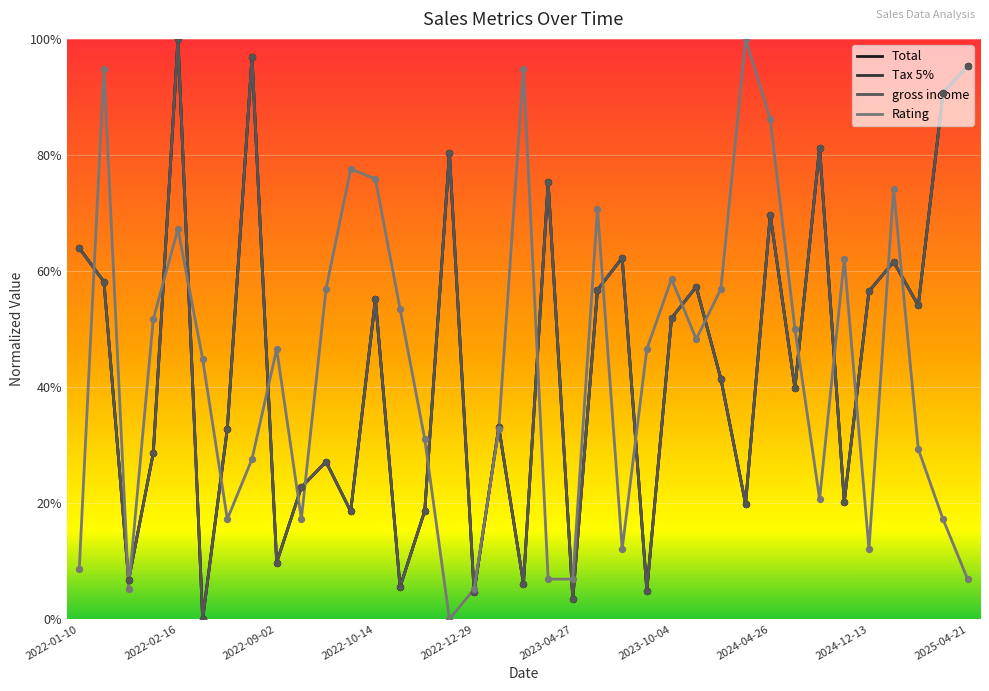

At how many categories does at least one series exceed 0?

37